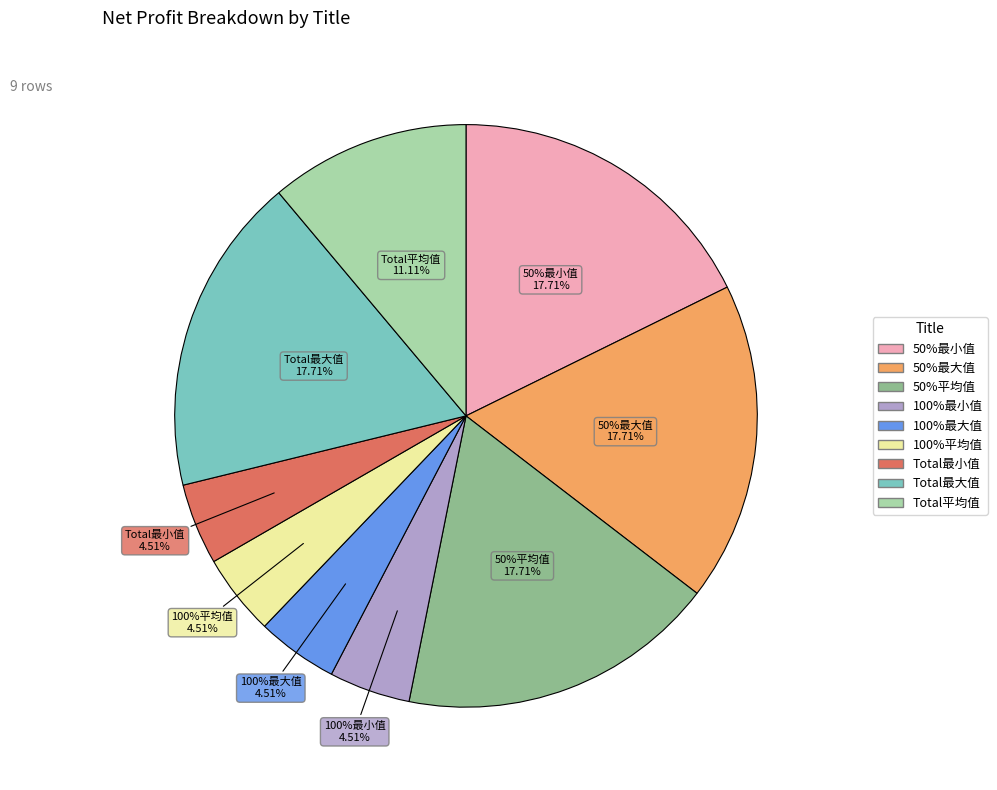

The 50%最大值 slice represents 11% of the pie. True or false?

False